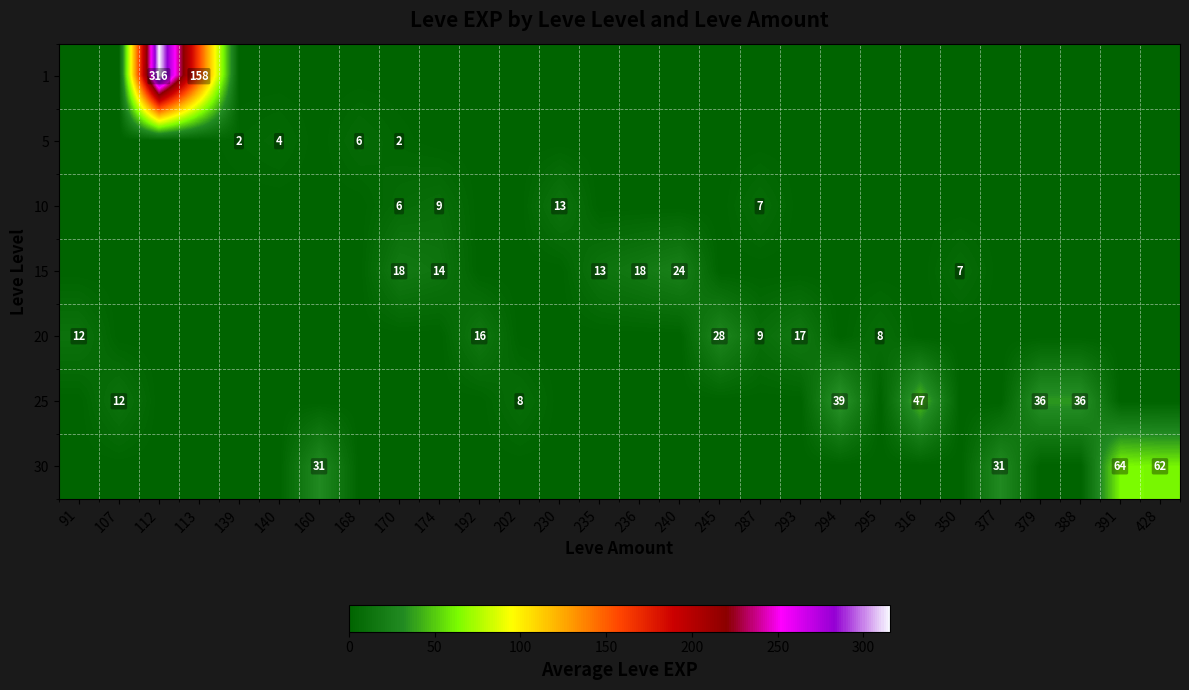

The value of 30 at 160 is 31. True or false?

True